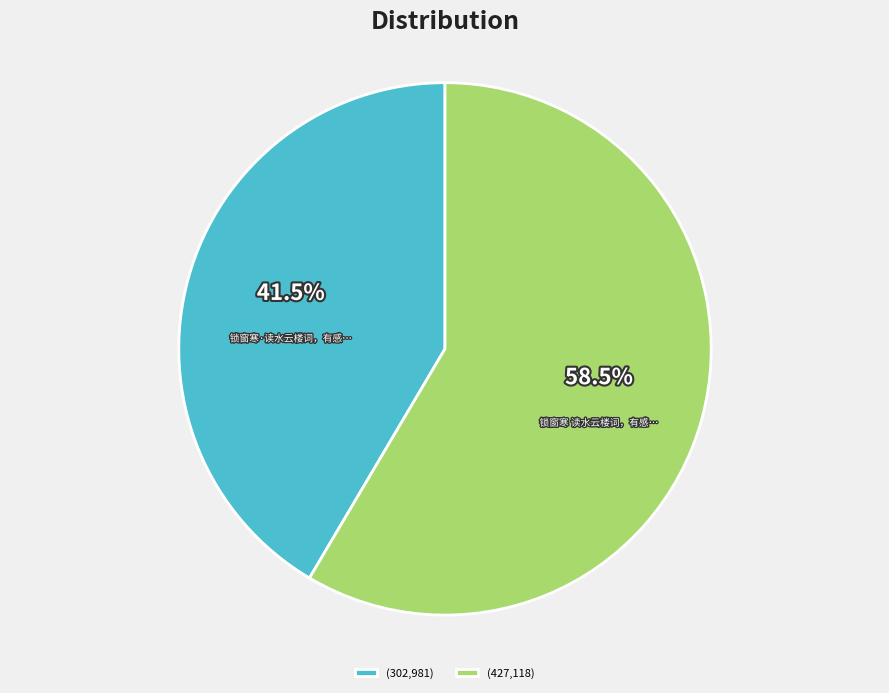

Which has a higher value, (427,118) or (302,981)?

(427,118)